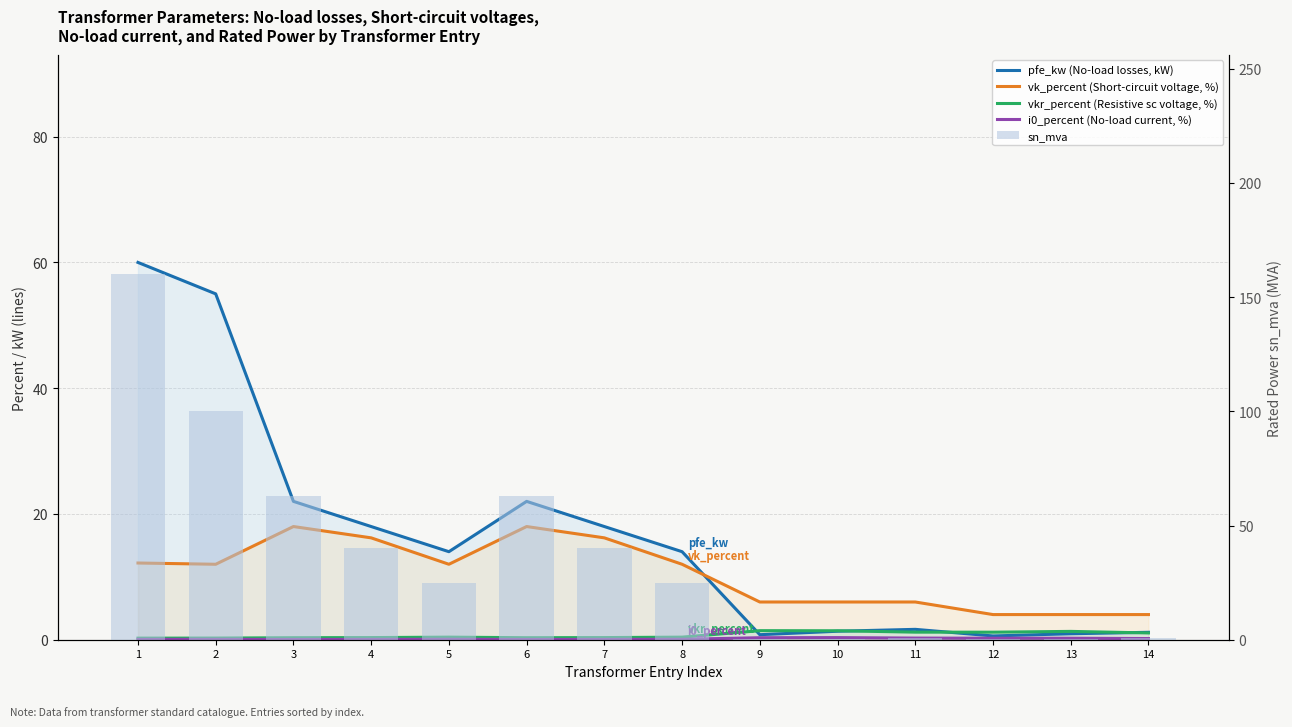

How many groups of bars are there?

14